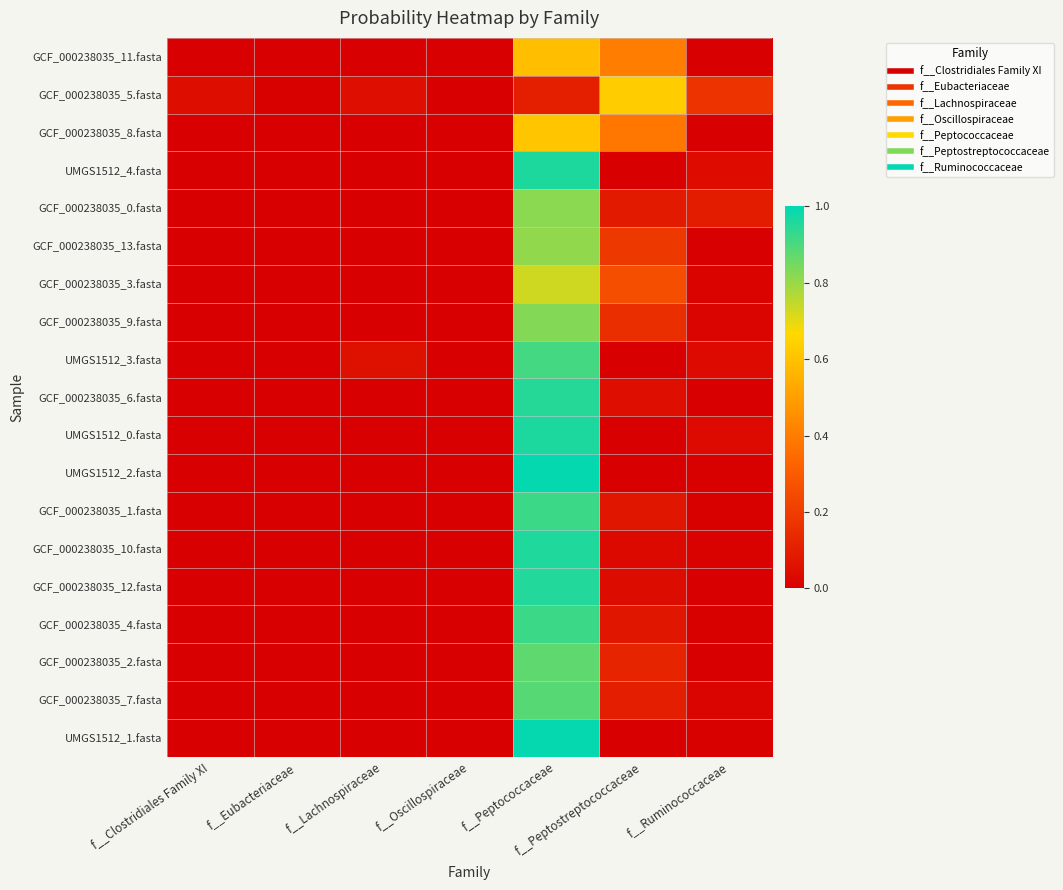

What is the total value across all series at f__Clostridiales Family XI?

0.1